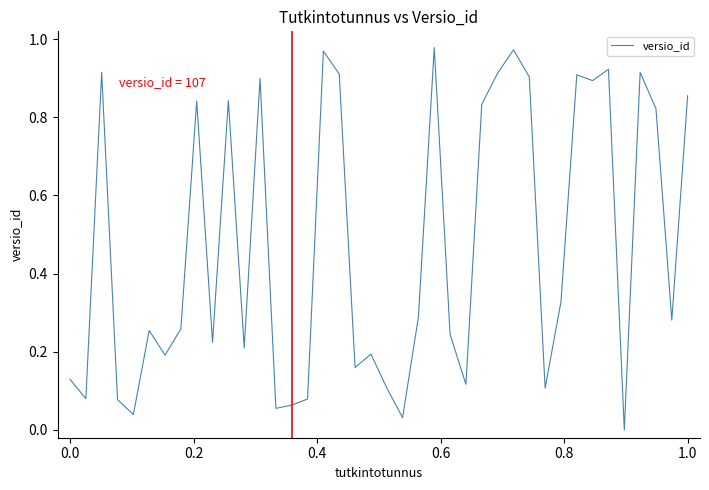

Does the chart display data point markers on the line(s)?

No